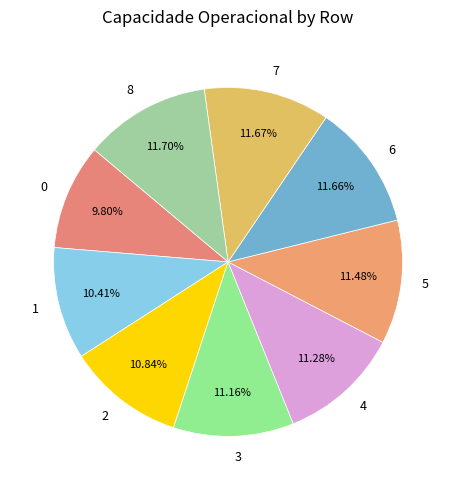

Count the number of slices in the pie.

9